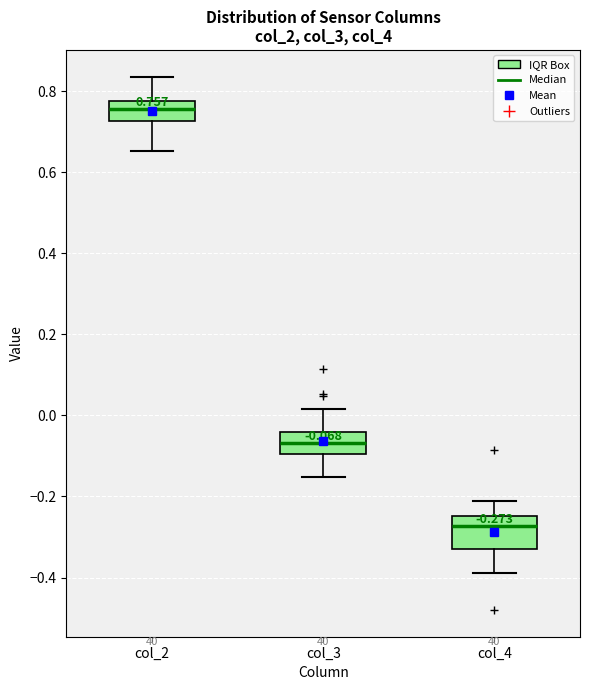

Which box has the highest median line?

col_2